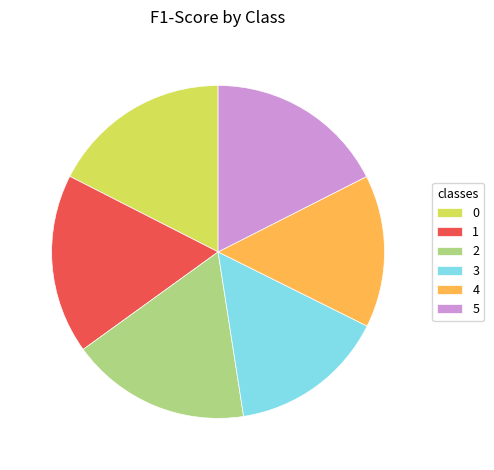

Does 0 account for over 50% of the chart?

No